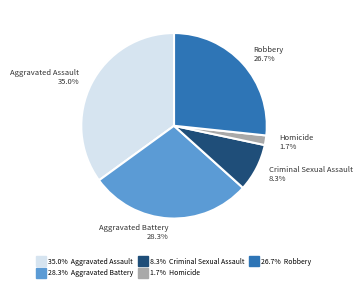

Is there a majority slice in this chart?

No